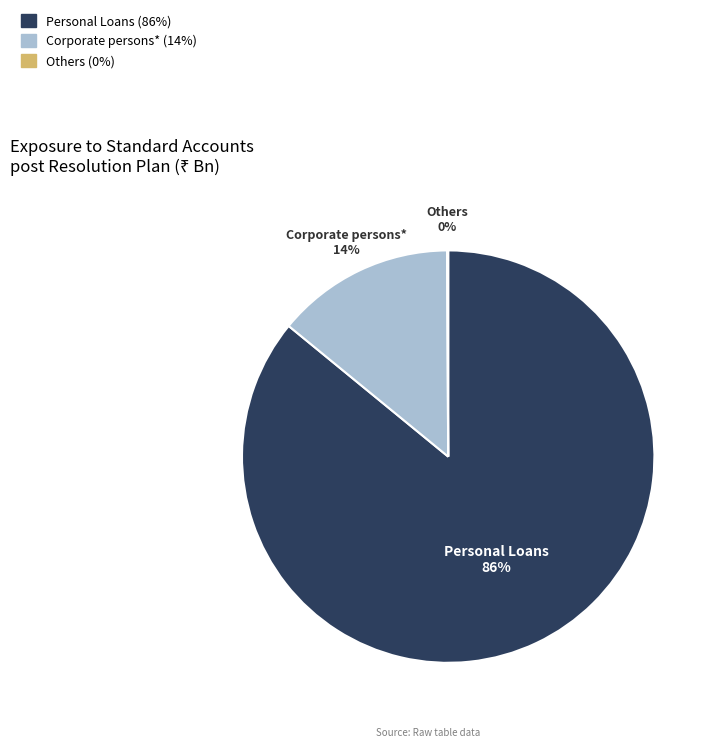

Is Corporate persons* the majority of the pie?

No